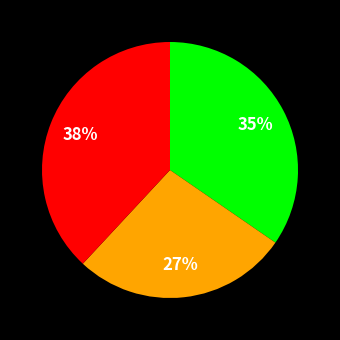

To the nearest percent, what is the average slice percentage?

33%